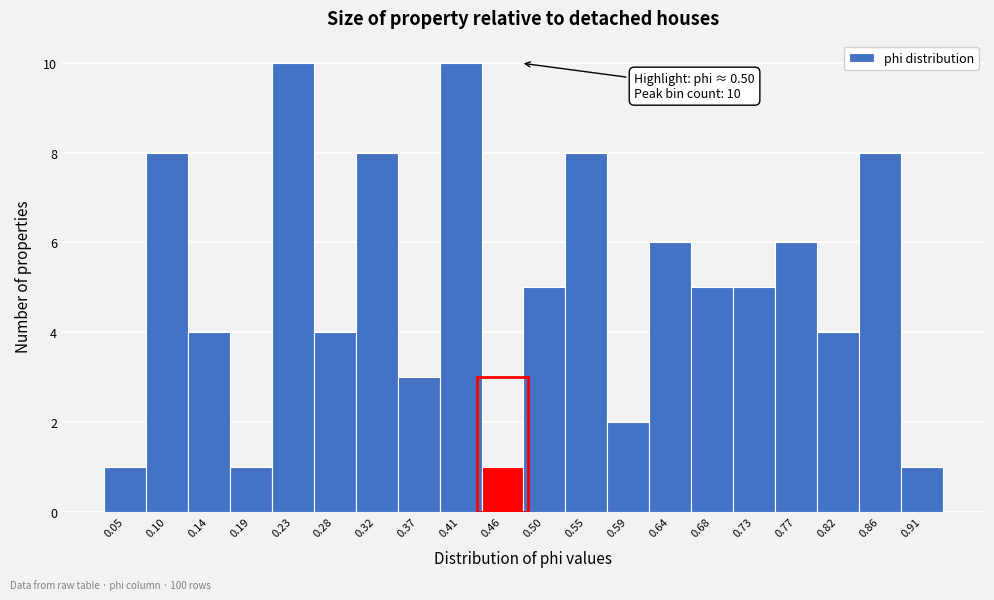

Reading left to right, list all the values displayed in this chart.

1	8	4	1	10	4	8	3	10	1	5	8	2	6	5	5	6	4	8	1